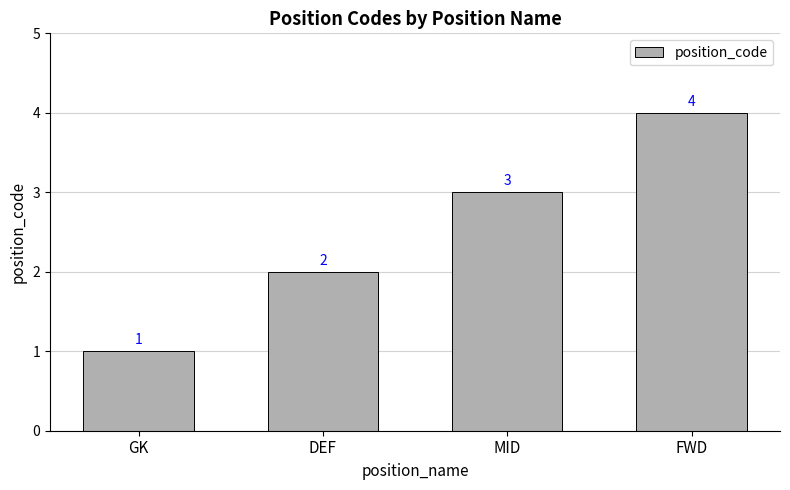

Approximately how many times larger is the value at FWD compared to DEF?

2.0